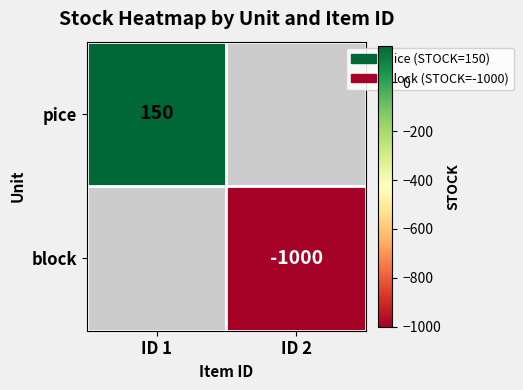

The pice series shows 259 at ID 1. True or false?

False